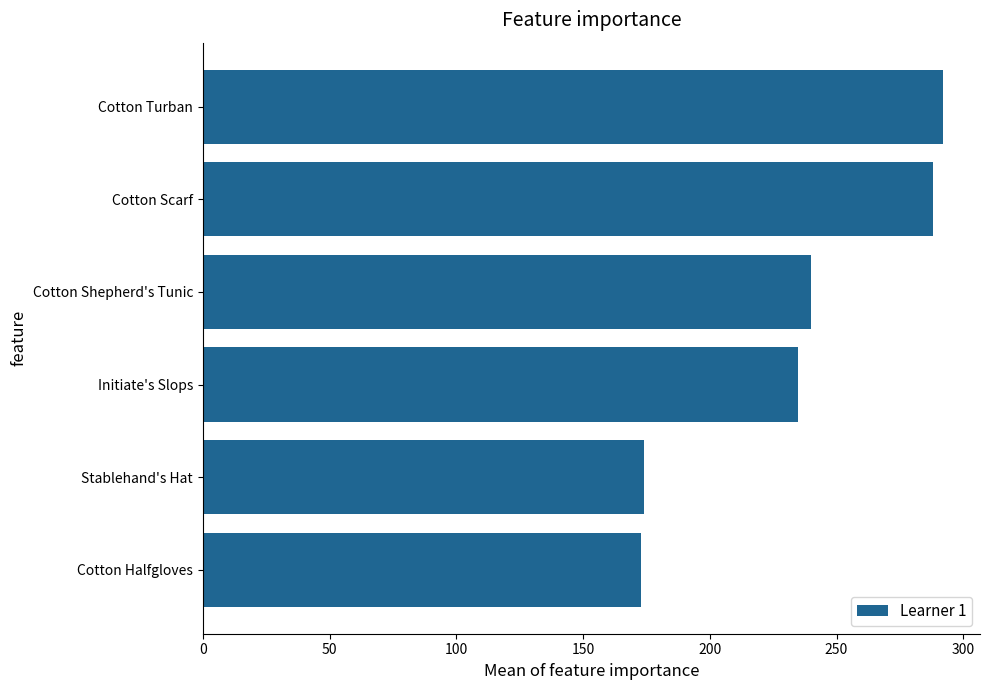

True or false: the data shows 235 at Initiate's Slops.

True